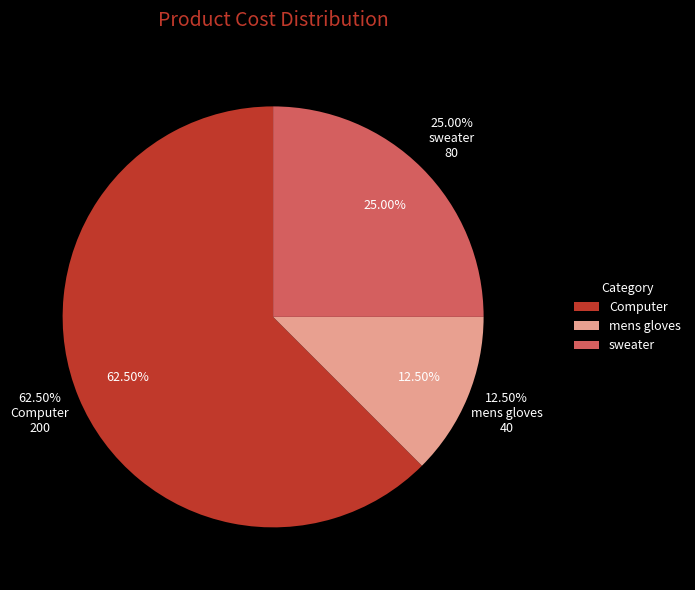

To the nearest percent, what is the difference between the largest and smallest slice percentages?

50%